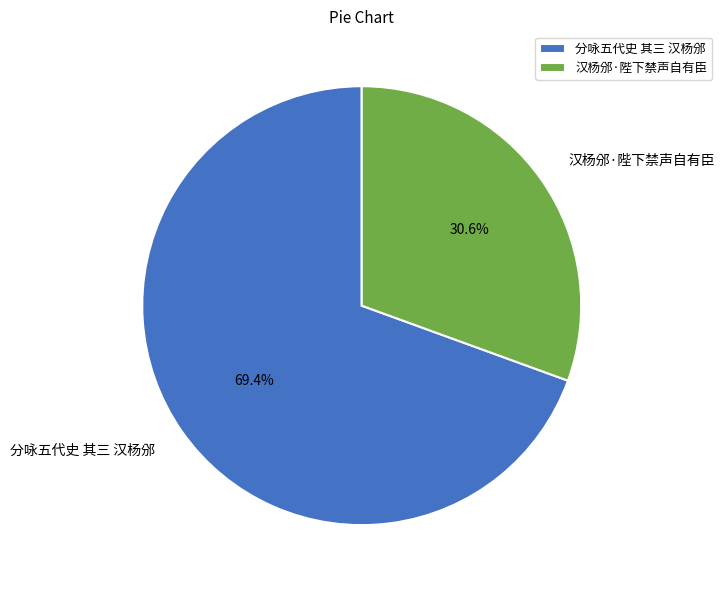

Rank the categories by value from lowest to highest.

汉杨邠·陛下禁声自有臣, 分咏五代史 其三 汉杨邠